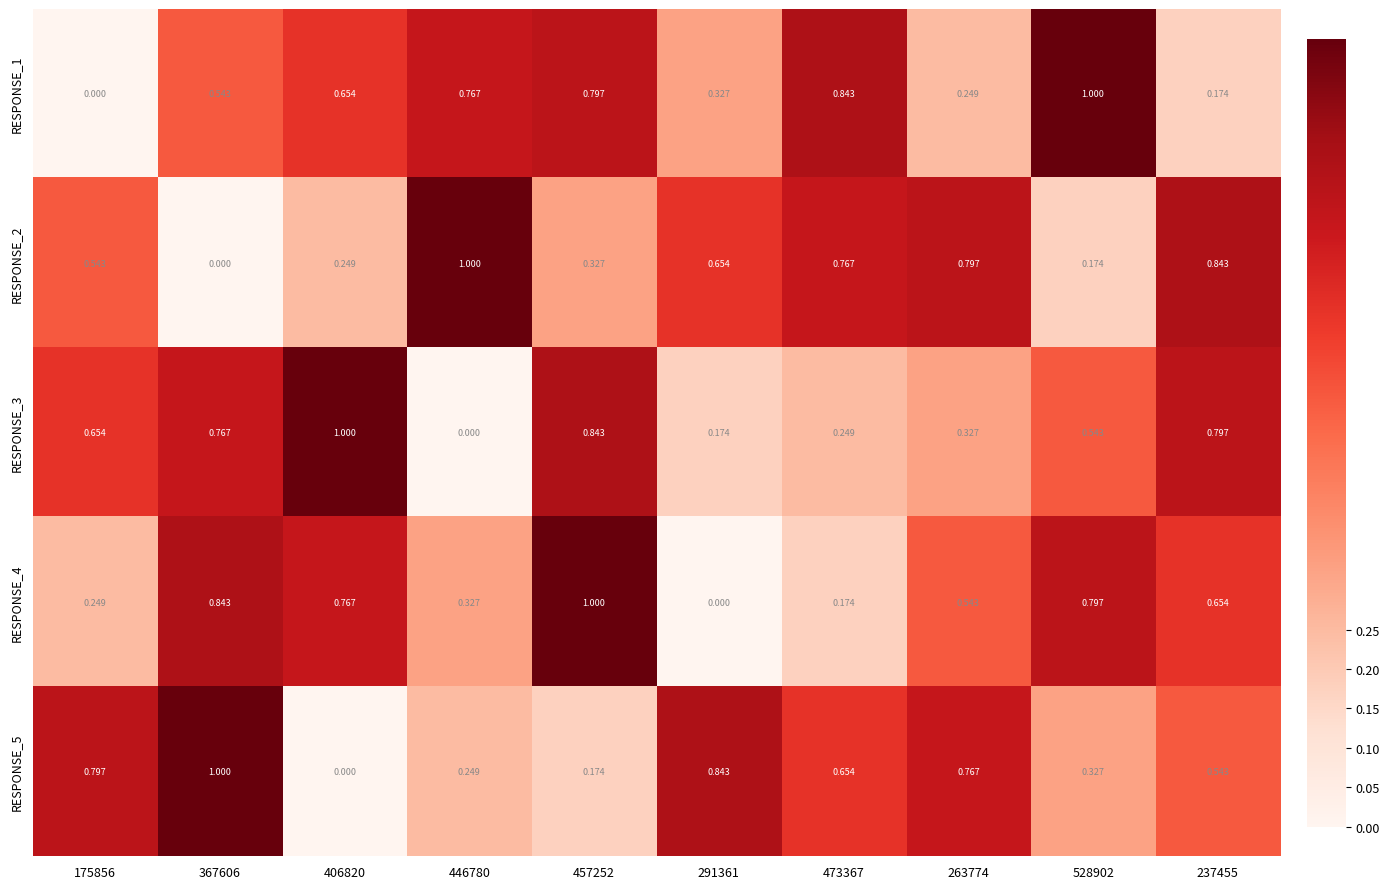

Is the value of RESPONSE_4 at 473367 greater than the value of RESPONSE_1 at 263774?

No